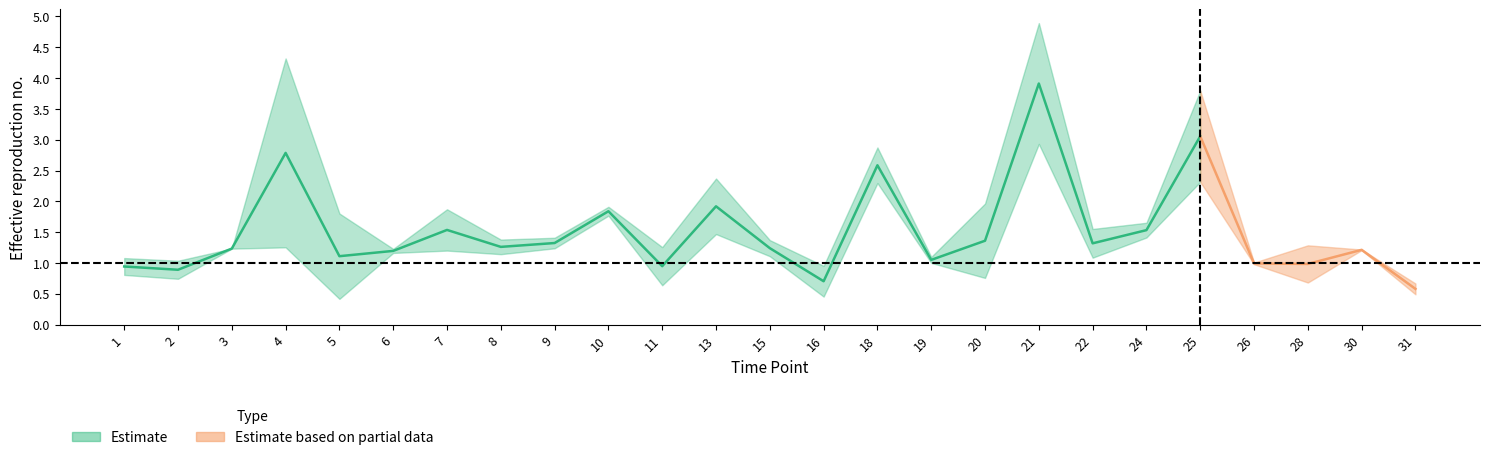

Count the number of categories in the chart.

25